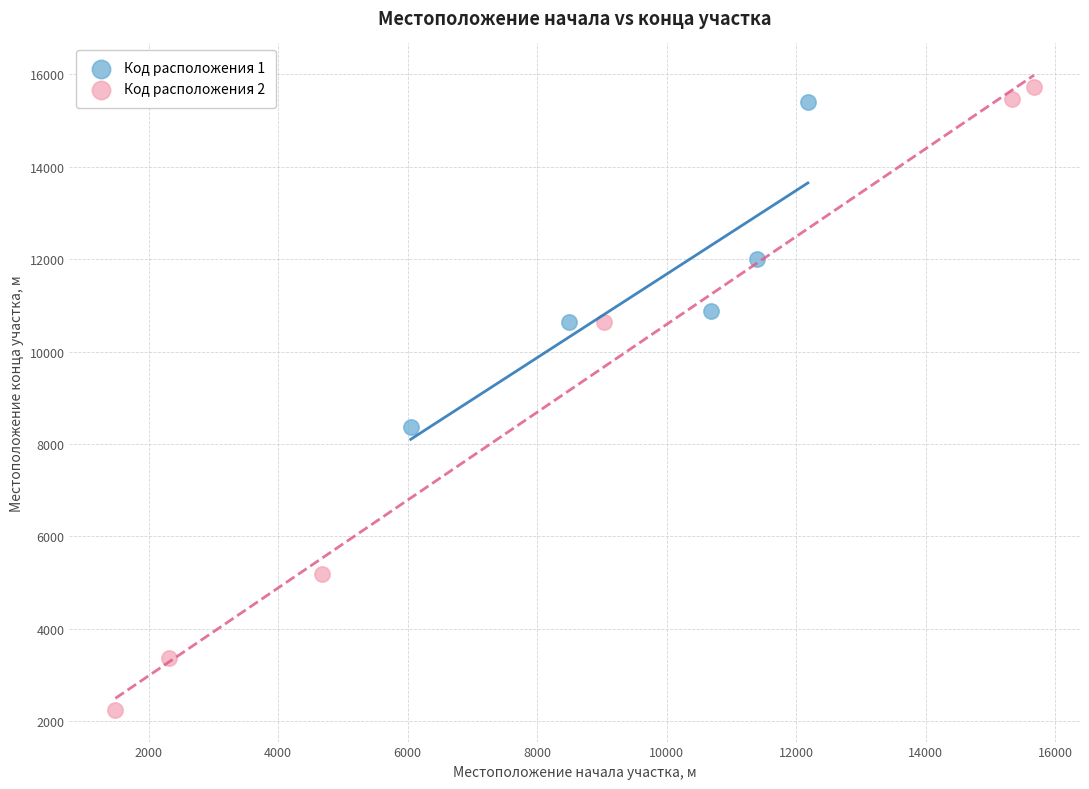

Which series has the largest Y range (max minus min)?

Код расположения 2